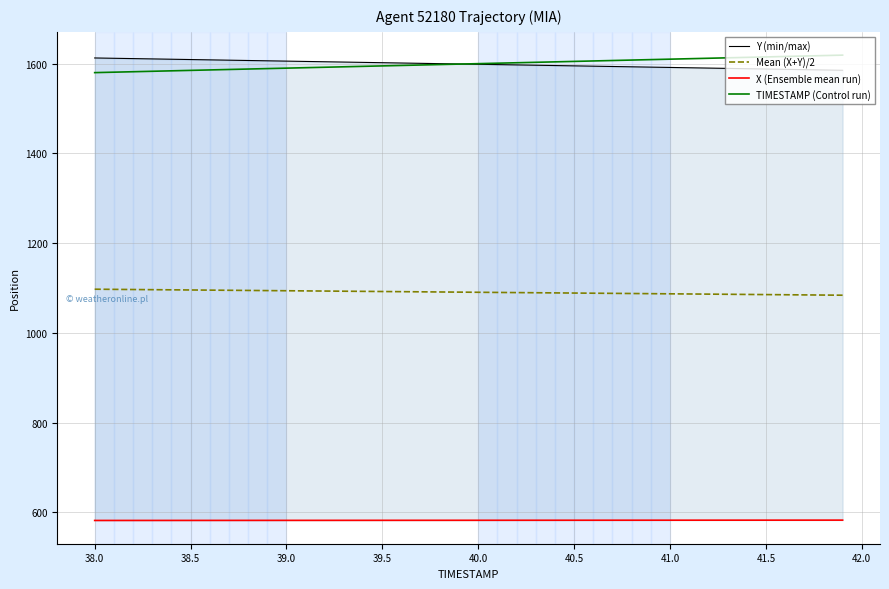

What is the minimum value for Mean (X+Y)/2?

1083.9